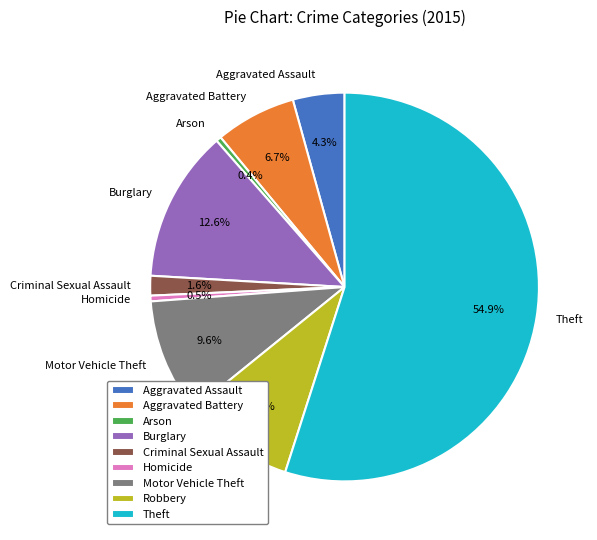

What is the majority slice?

Theft